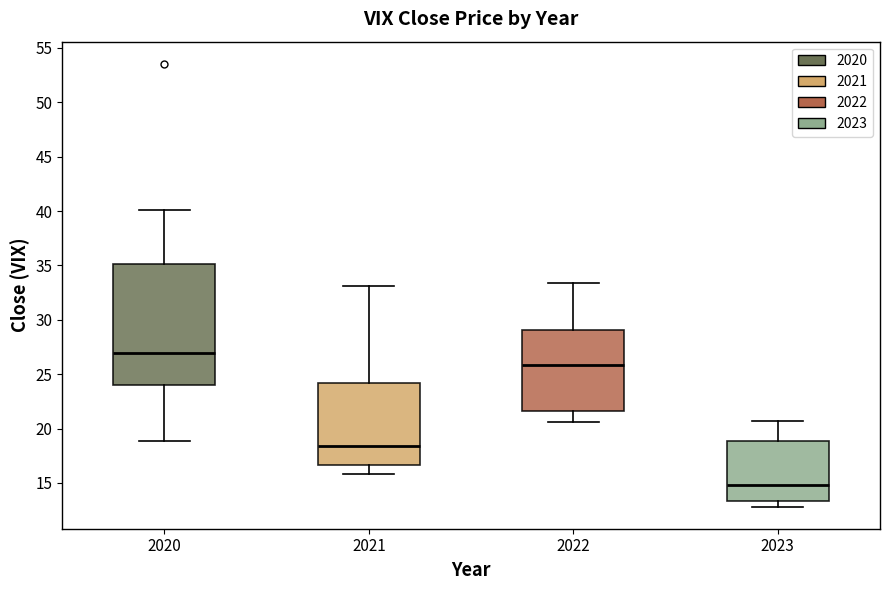

Comparing the boxes themselves (not the whiskers), which one is the tallest?

2020